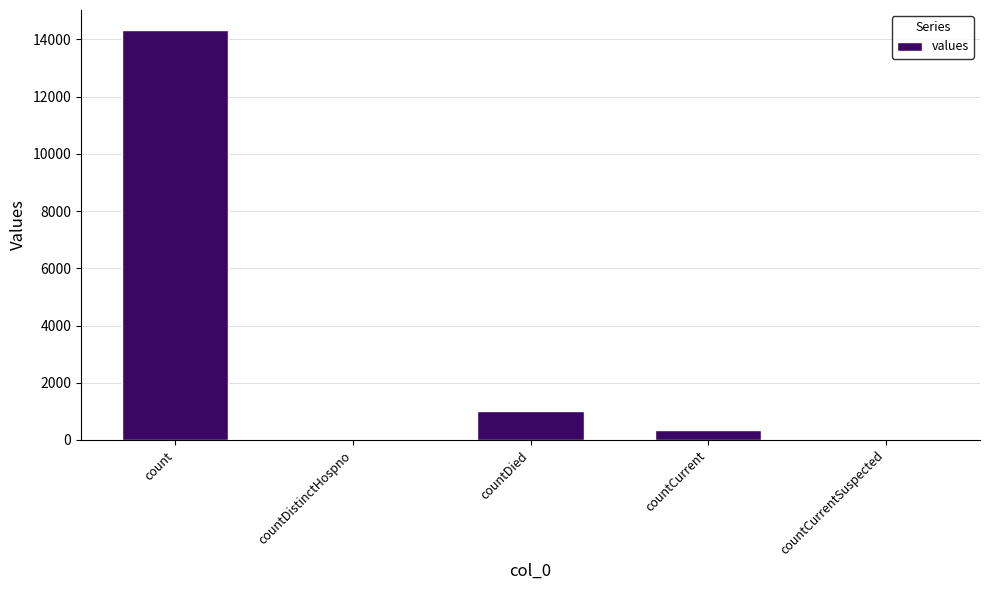

Which label corresponds to the largest value in the chart?

count